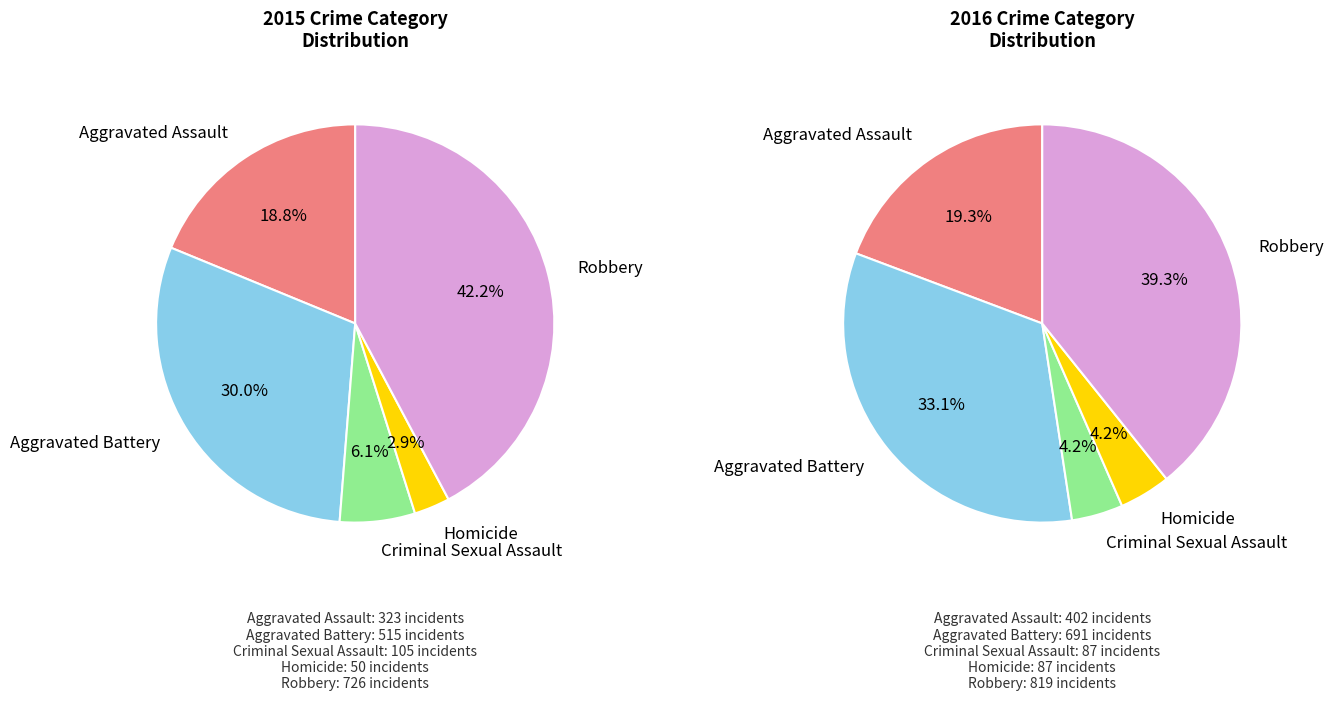

What percentage is NOT represented by Homicide?

97.1%